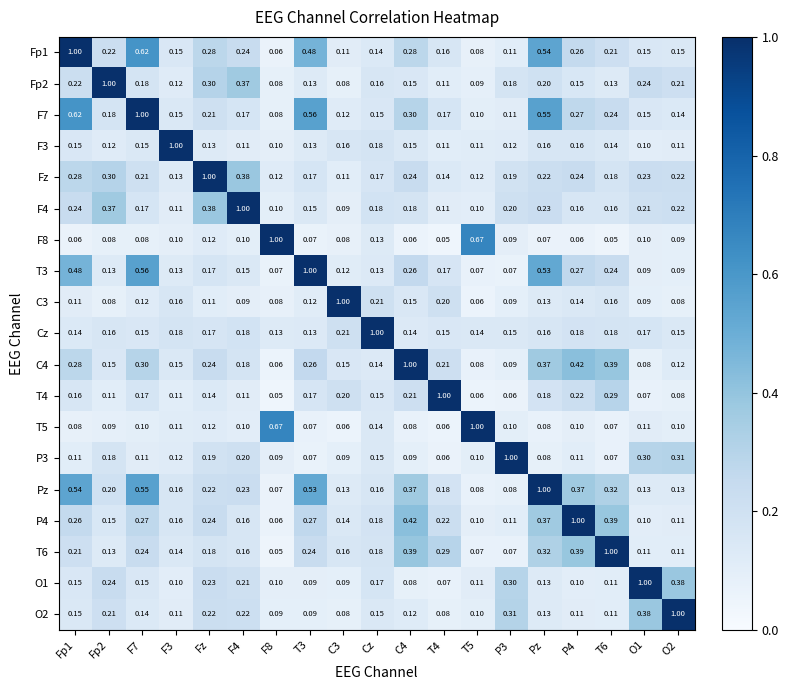

At which category is the sum across all series the highest?

Pz